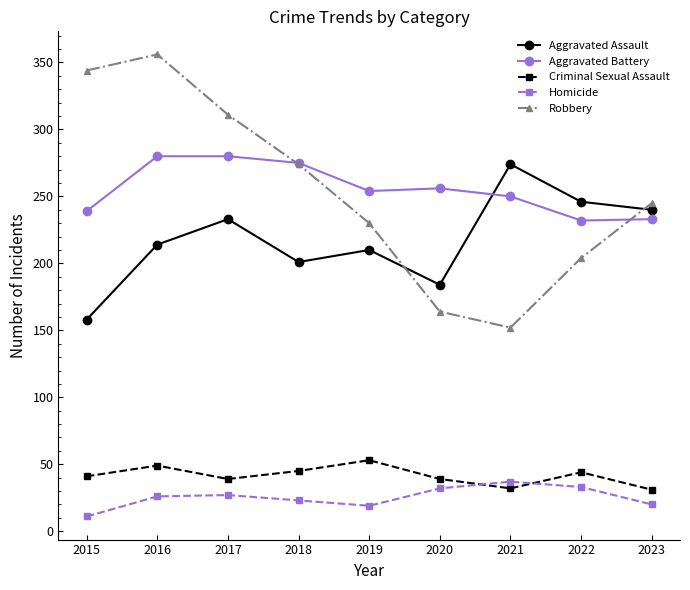

True or false: Robbery and Homicide intersect in this chart.

False